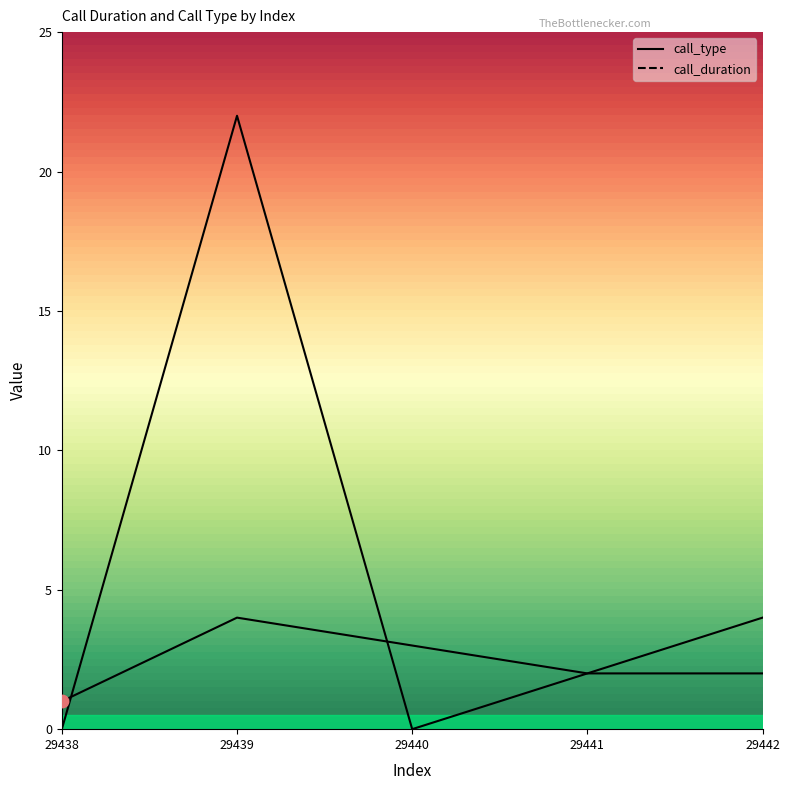

Which series reaches the maximum Y coordinate?

call_duration